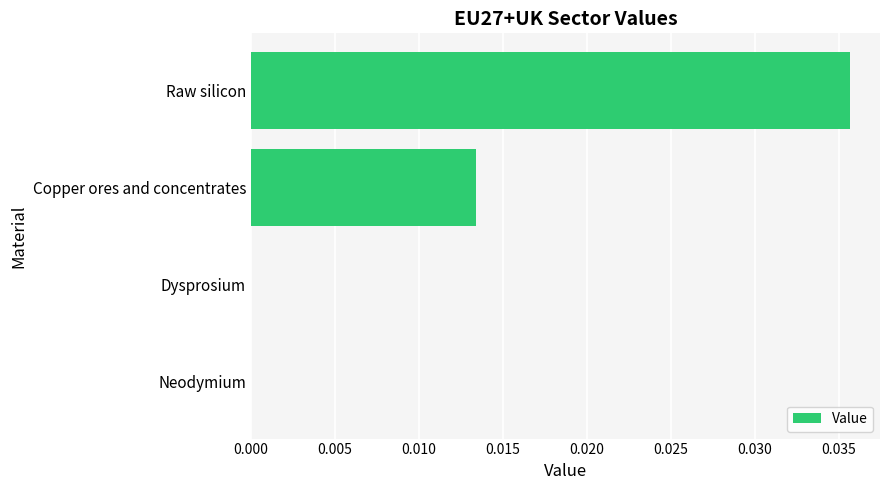

At which category does the chart reach its peak across all series?

Raw silicon